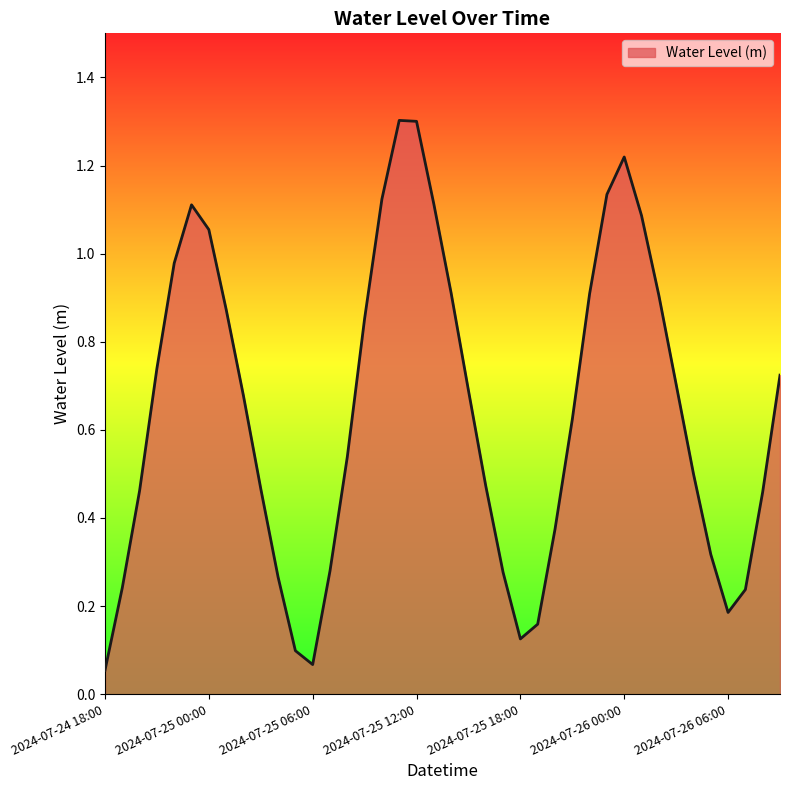

What is the maximum value shown in the chart?

1.3